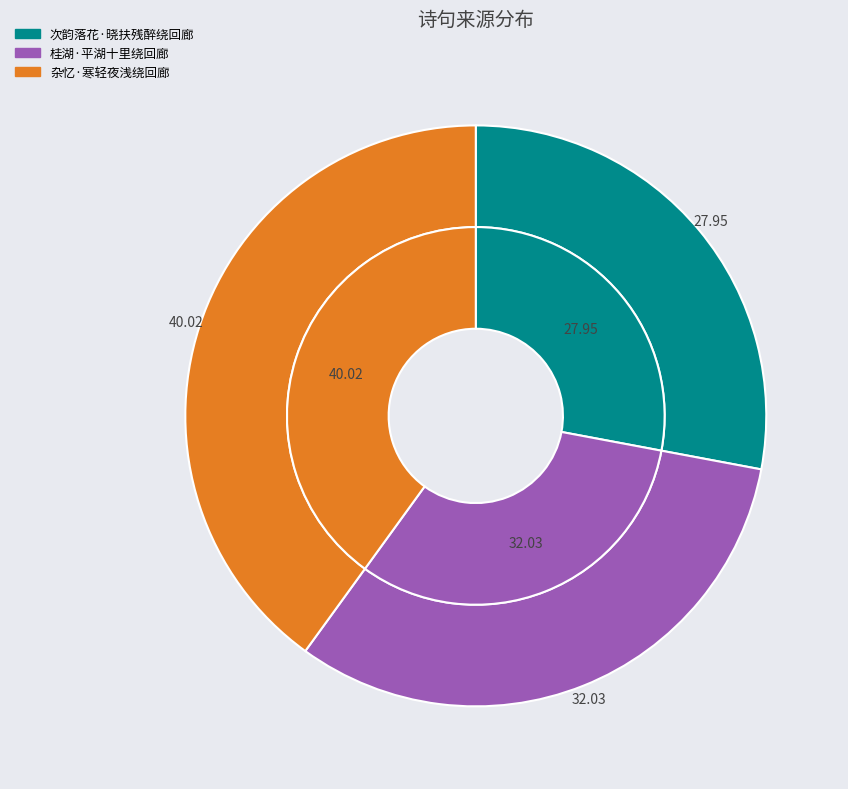

Which slice is the largest?

杂忆·寒轻夜浅绕回廊